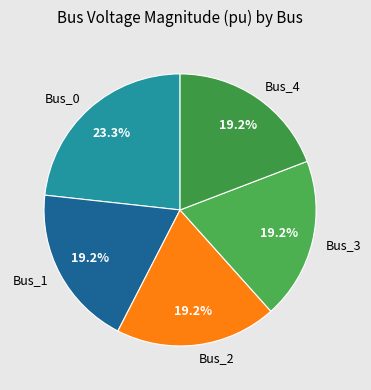

How many segments does this pie chart have?

5